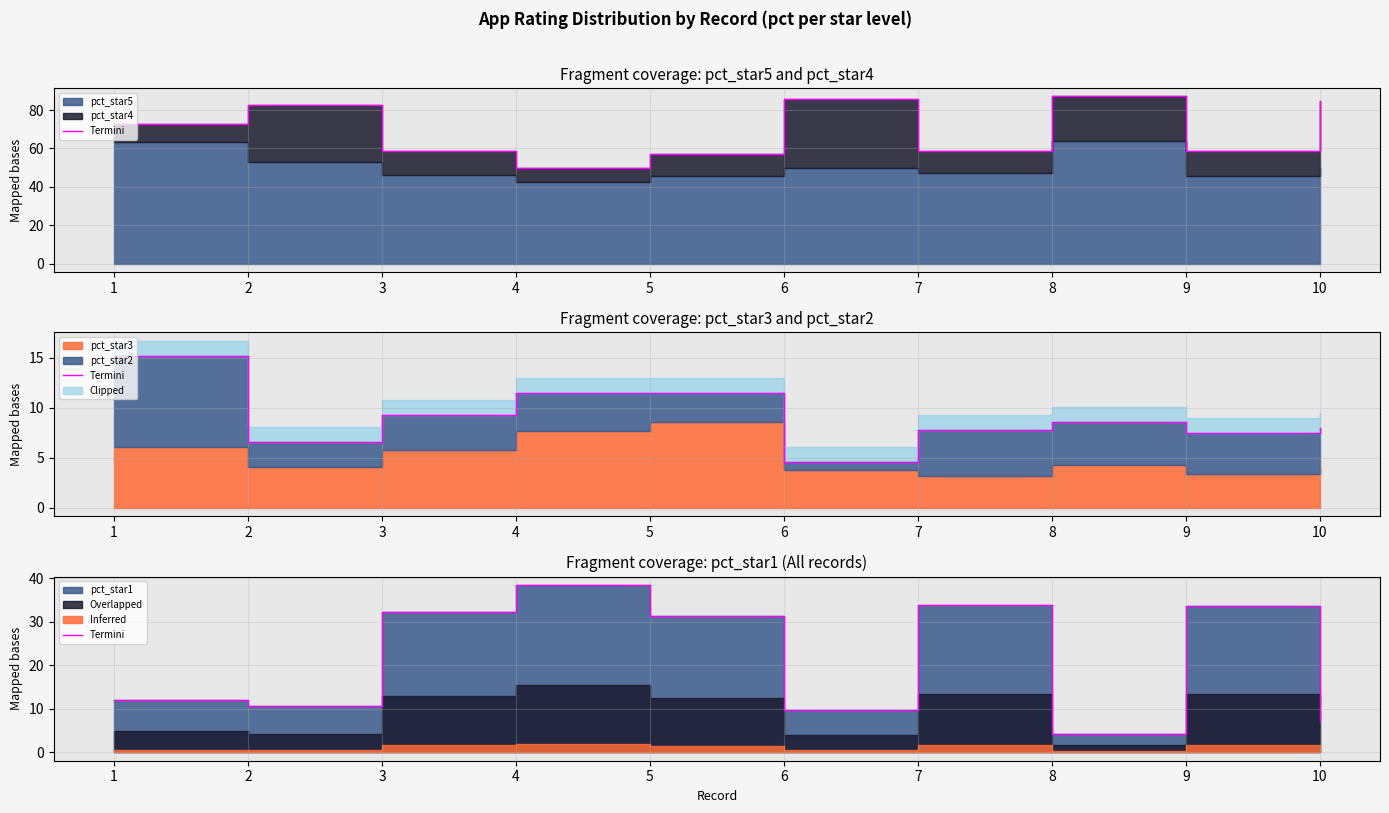

Rank the categories by value from lowest to highest.

8, 10, 6, 2, 1, 5, 3, 9, 7, 4